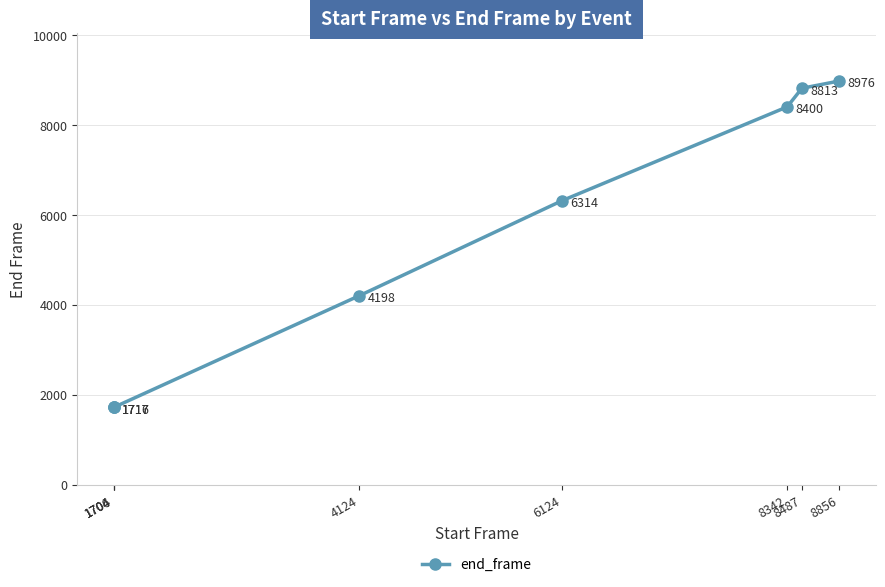

Is it true that the value at 1706 is 2736?

False